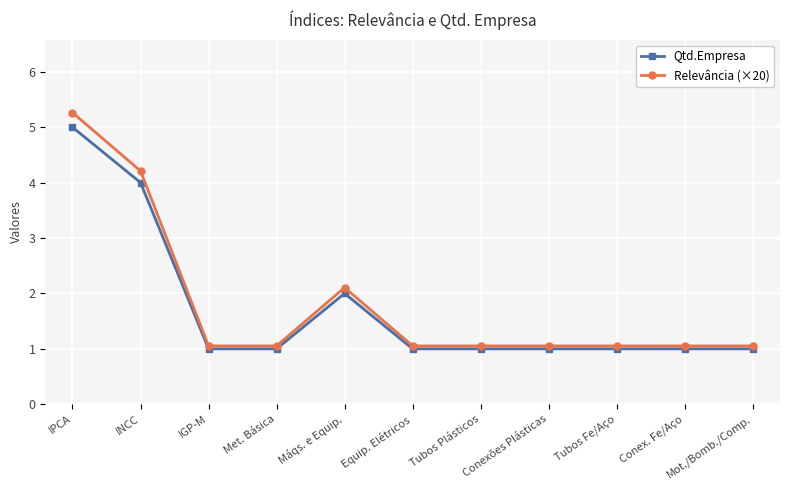

Which series has the widest spread of values?

Relevância (×20)